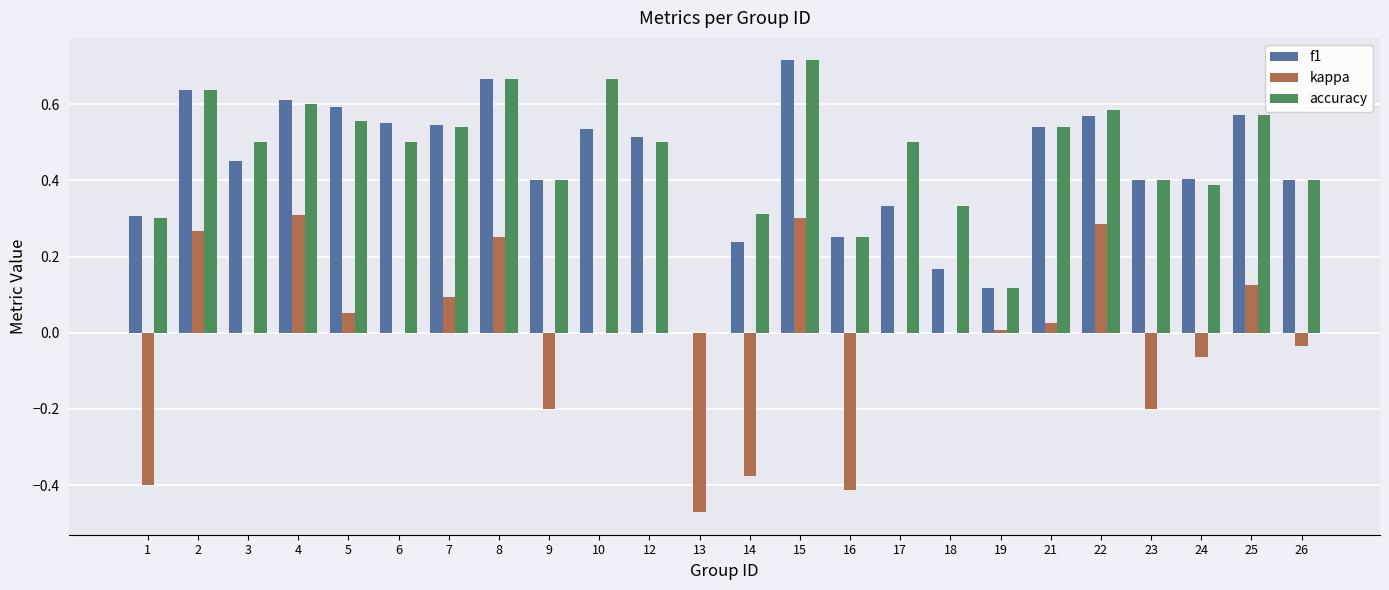

Which series changed the most between 2 and 7?

kappa